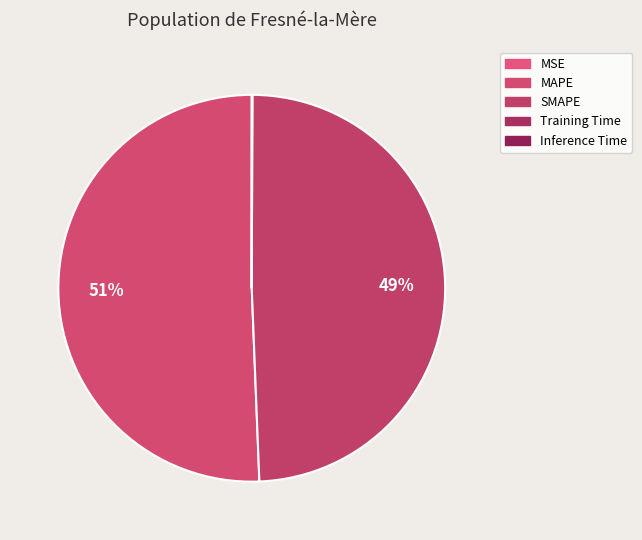

What is the total percentage of SMAPE and Inference Time?

49.3%